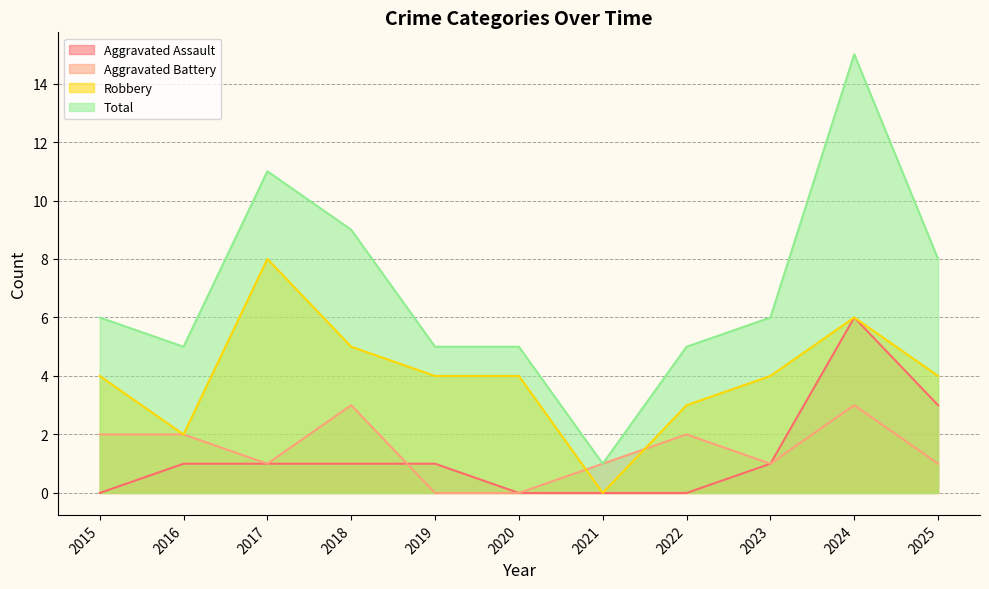

How many data points in Robbery are above 4?

3